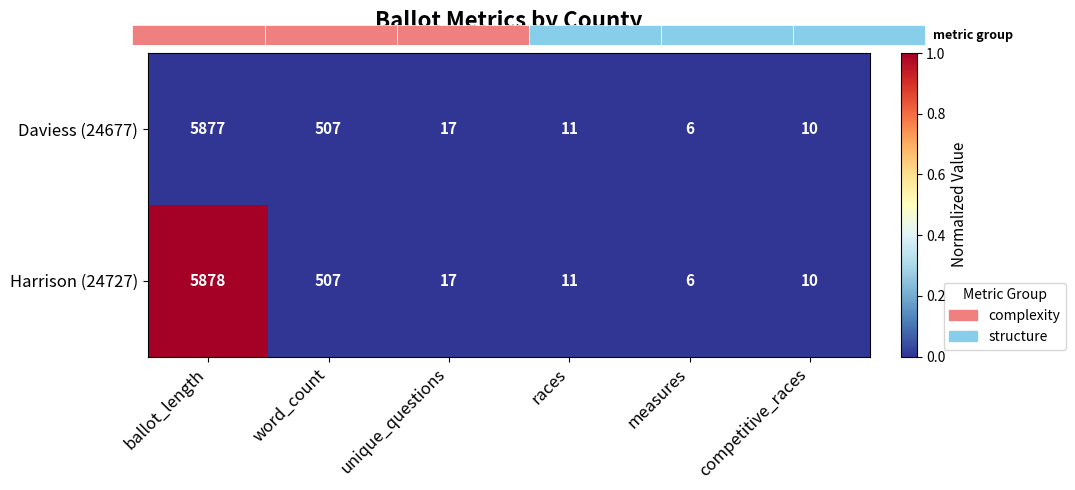

How many series are shown in this chart?

2